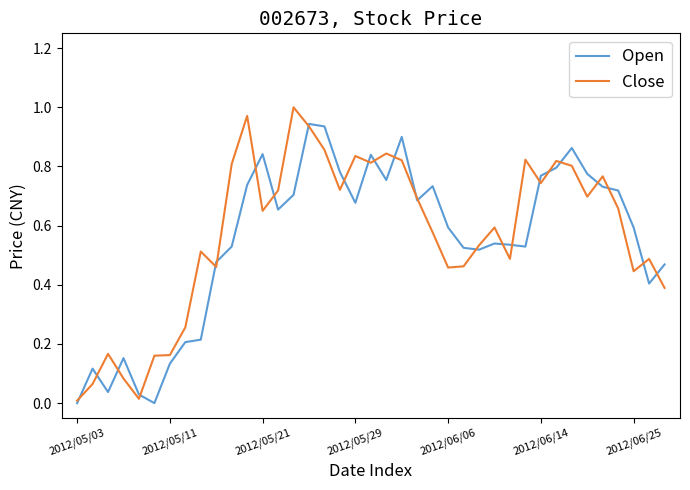

List the series in order of their peak value, lowest first.

Open, Close